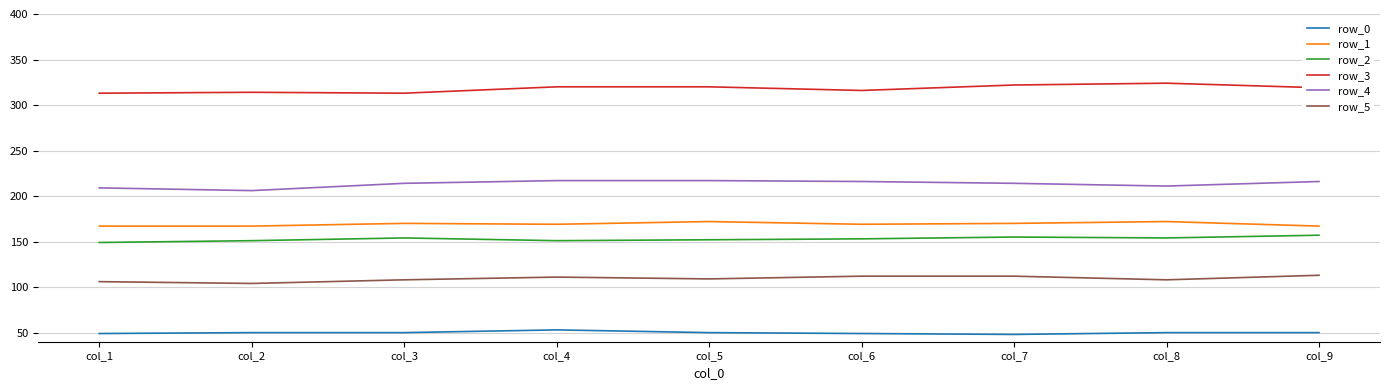

True or false: row_0 and row_4 intersect in this chart.

False